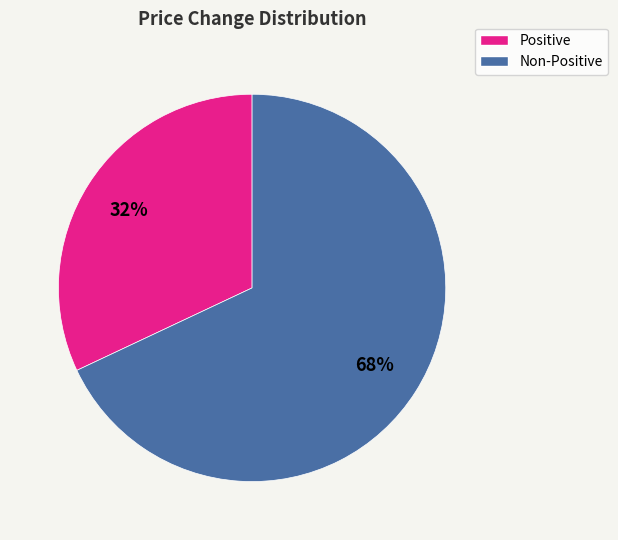

To the nearest percent, what is the combined percentage of Non-Positive and Positive?

100%